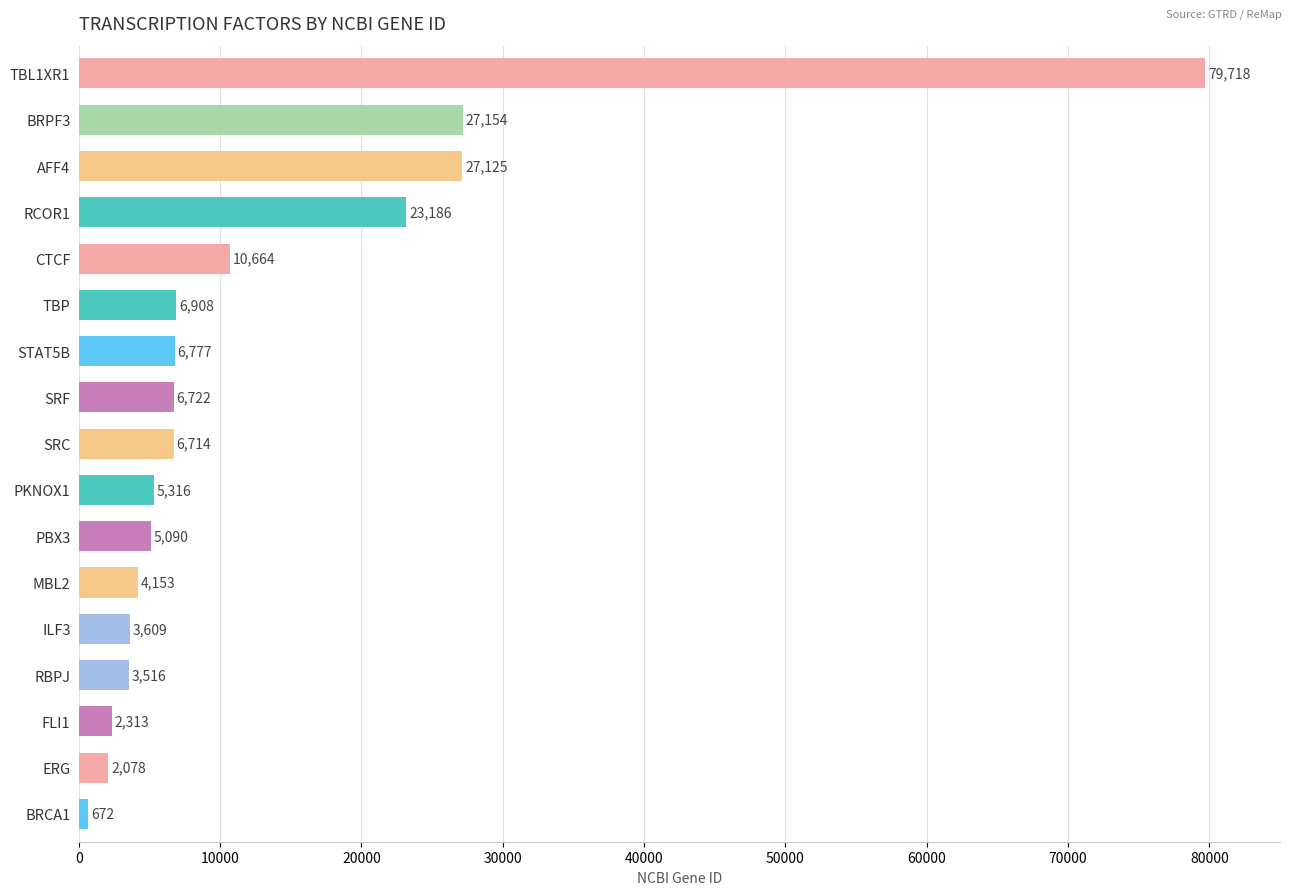

What is the greatest value displayed?

79718